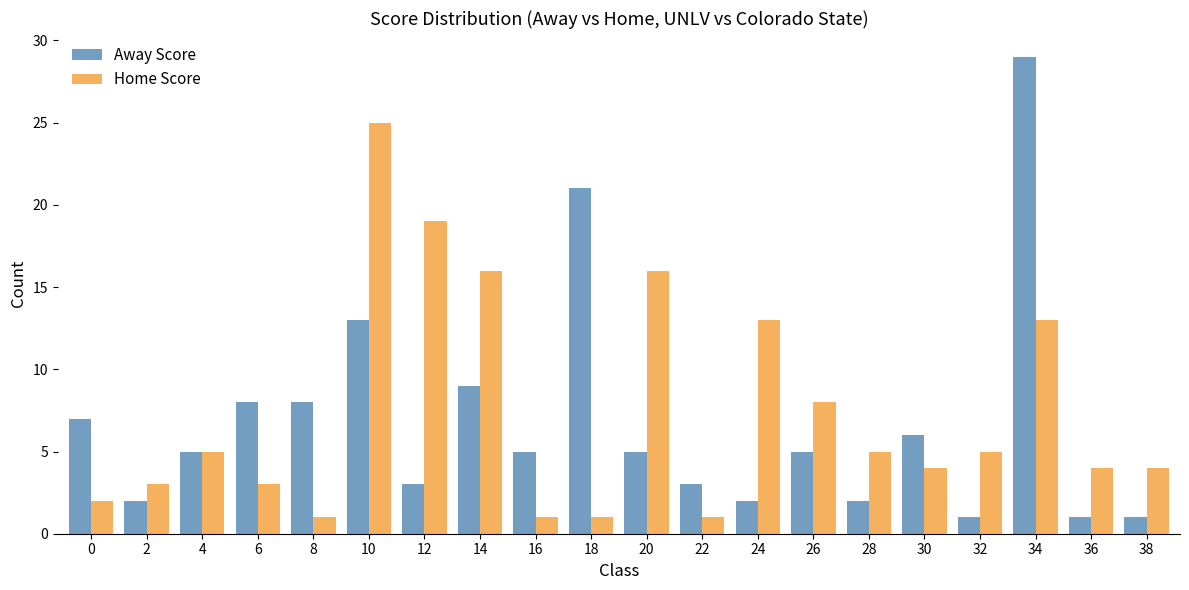

What is the value of the Away Score bar at the 4th from the left?

8